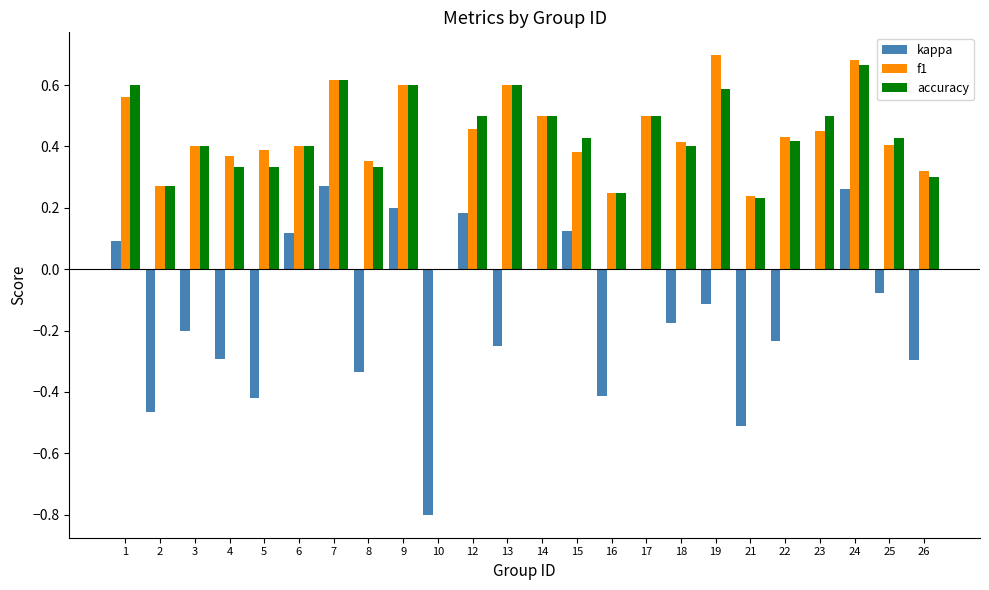

Which series changed the most between 15 and 25?

kappa